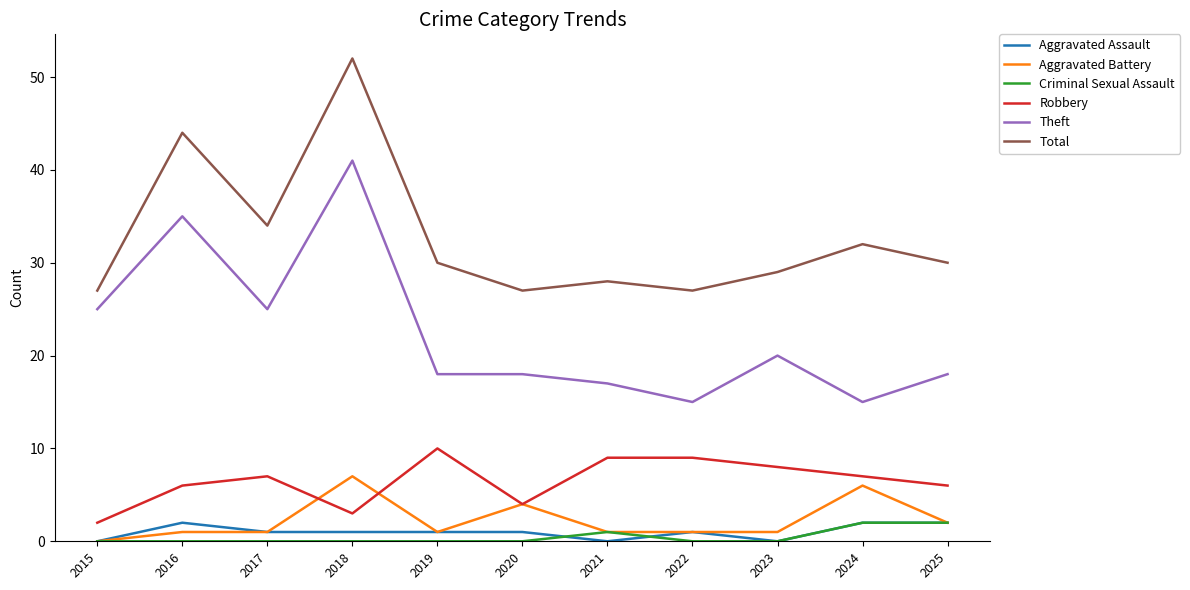

What is the sum of all Aggravated Battery values?

25